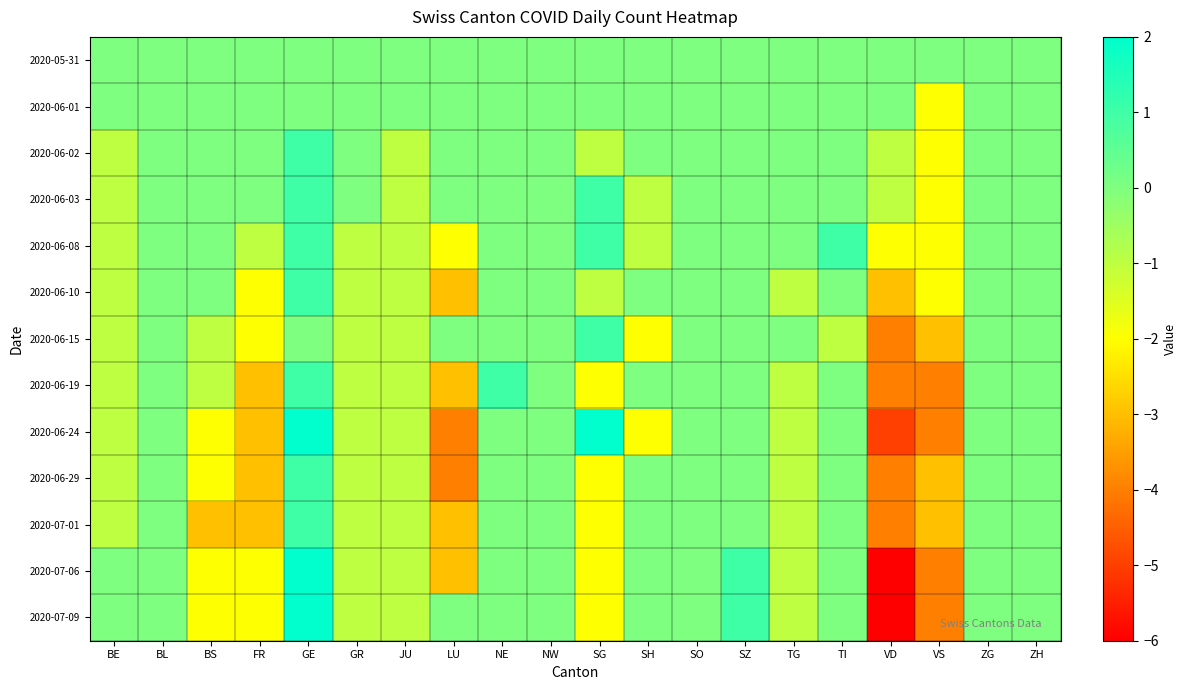

Reading left to right, list all the values displayed in this chart.

2020-05-31: BE=0	BL=0	BS=0	FR=0	GE=0	GR=0	JU=0	LU=0	NE=0	NW=0	SG=0	SH=0	SO=0	SZ=0	TG=0	TI=0	VD=0	VS=0	ZG=0	ZH=0
2020-06-01: BE=0	BL=0	BS=0	FR=0	GE=0	GR=0	JU=0	LU=0	NE=0	NW=0	SG=0	SH=0	SO=0	SZ=0	TG=0	TI=0	VD=0	VS=-2	ZG=0	ZH=0
2020-06-02: BE=-1	BL=0	BS=0	FR=0	GE=1	GR=0	JU=-1	LU=0	NE=0	NW=0	SG=-1	SH=0	SO=0	SZ=0	TG=0	TI=0	VD=-1	VS=-2	ZG=0	ZH=0
2020-06-03: BE=-1	BL=0	BS=0	FR=0	GE=1	GR=0	JU=-1	LU=0	NE=0	NW=0	SG=1	SH=-1	SO=0	SZ=0	TG=0	TI=0	VD=-1	VS=-2	ZG=0	ZH=0
2020-06-08: BE=-1	BL=0	BS=0	FR=-1	GE=1	GR=-1	JU=-1	LU=-2	NE=0	NW=0	SG=1	SH=-1	SO=0	SZ=0	TG=0	TI=1	VD=-2	VS=-2	ZG=0	ZH=0
2020-06-10: BE=-1	BL=0	BS=0	FR=-2	GE=1	GR=-1	JU=-1	LU=-3	NE=0	NW=0	SG=-1	SH=0	SO=0	SZ=0	TG=-1	TI=0	VD=-3	VS=-2	ZG=0	ZH=0
2020-06-15: BE=-1	BL=0	BS=-1	FR=-2	GE=0	GR=-1	JU=-1	LU=0	NE=0	NW=0	SG=1	SH=-2	SO=0	SZ=0	TG=0	TI=-1	VD=-4	VS=-3	ZG=0	ZH=0
2020-06-19: BE=-1	BL=0	BS=-1	FR=-3	GE=1	GR=-1	JU=-1	LU=-3	NE=1	NW=0	SG=-2	SH=0	SO=0	SZ=0	TG=-1	TI=0	VD=-4	VS=-4	ZG=0	ZH=0
2020-06-24: BE=-1	BL=0	BS=-2	FR=-3	GE=2	GR=-1	JU=-1	LU=-4	NE=0	NW=0	SG=2	SH=-2	SO=0	SZ=0	TG=-1	TI=0	VD=-5	VS=-4	ZG=0	ZH=0
2020-06-29: BE=-1	BL=0	BS=-2	FR=-3	GE=1	GR=-1	JU=-1	LU=-4	NE=0	NW=0	SG=-2	SH=0	SO=0	SZ=0	TG=-1	TI=0	VD=-4	VS=-3	ZG=0	ZH=0
2020-07-01: BE=-1	BL=0	BS=-3	FR=-3	GE=1	GR=-1	JU=-1	LU=-3	NE=0	NW=0	SG=-2	SH=0	SO=0	SZ=0	TG=-1	TI=0	VD=-4	VS=-3	ZG=0	ZH=0
2020-07-06: BE=0	BL=0	BS=-2	FR=-2	GE=2	GR=-1	JU=-1	LU=-3	NE=0	NW=0	SG=-2	SH=0	SO=0	SZ=1	TG=-1	TI=0	VD=-6	VS=-4	ZG=0	ZH=0
2020-07-09: BE=0	BL=0	BS=-2	FR=-2	GE=2	GR=-1	JU=-1	LU=0	NE=0	NW=0	SG=-2	SH=0	SO=0	SZ=1	TG=-1	TI=0	VD=-6	VS=-4	ZG=0	ZH=0